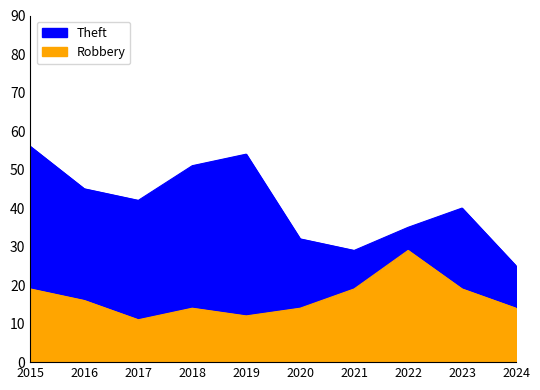

The value of Theft at 2017 is 69. True or false?

False